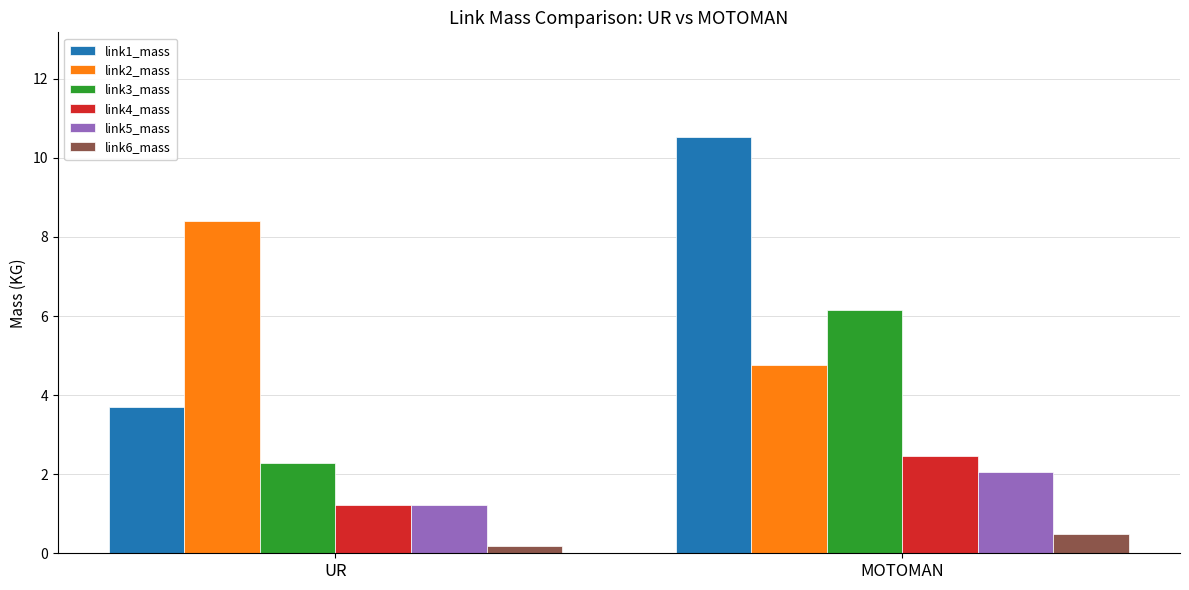

What is the label of the 2nd bar from the right?

UR